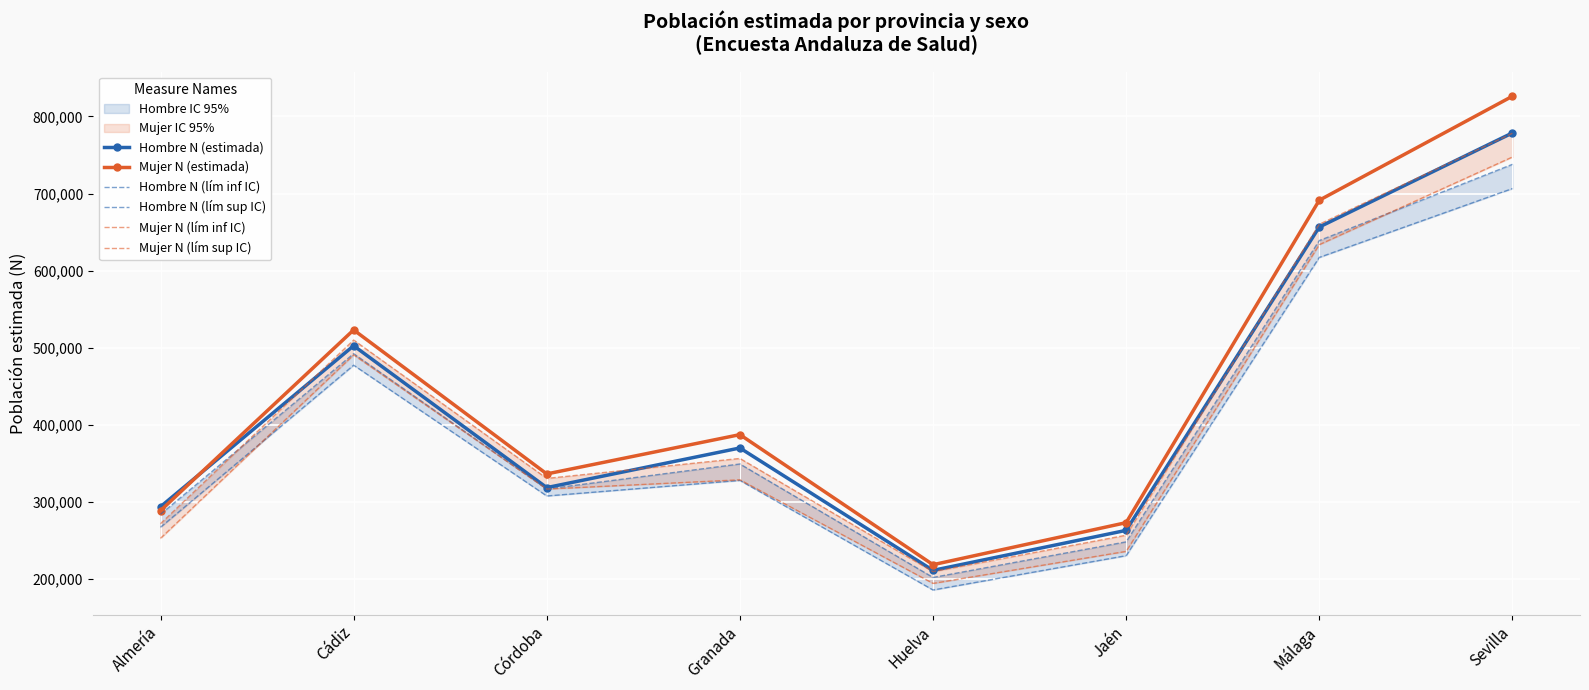

What is the minimum value for Mujer N (estimada)?

218587